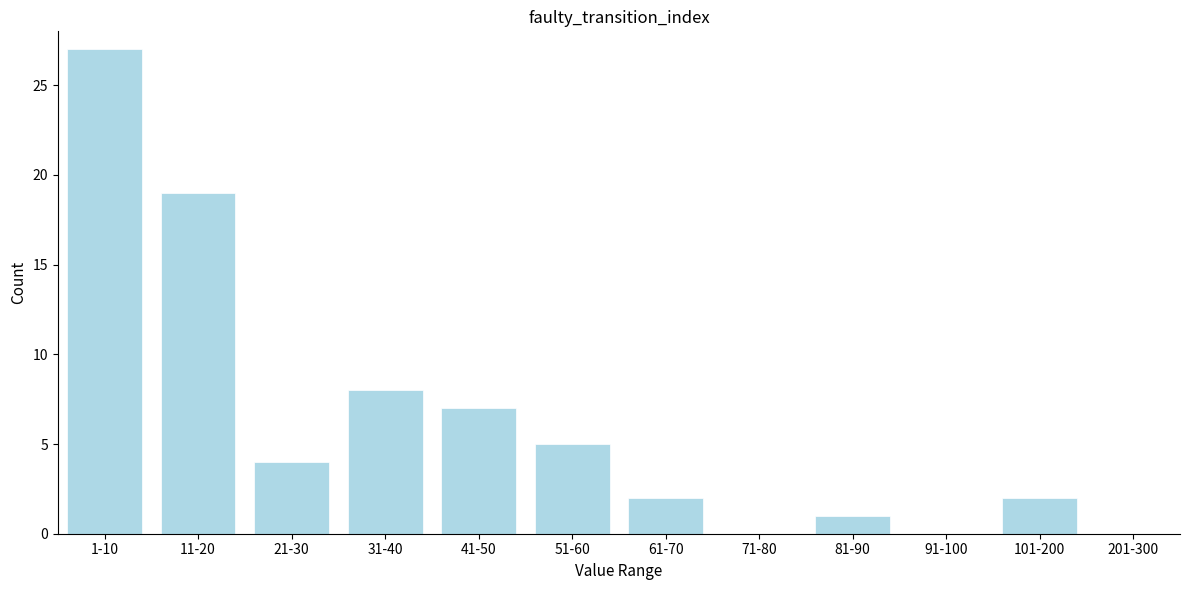

Reading left to right, transcribe all the data shown in this chart.

1-10=27	11-20=19	21-30=4	31-40=8	41-50=7	51-60=5	61-70=2	71-80=0	81-90=1	91-100=0	101-200=2	201-300=0